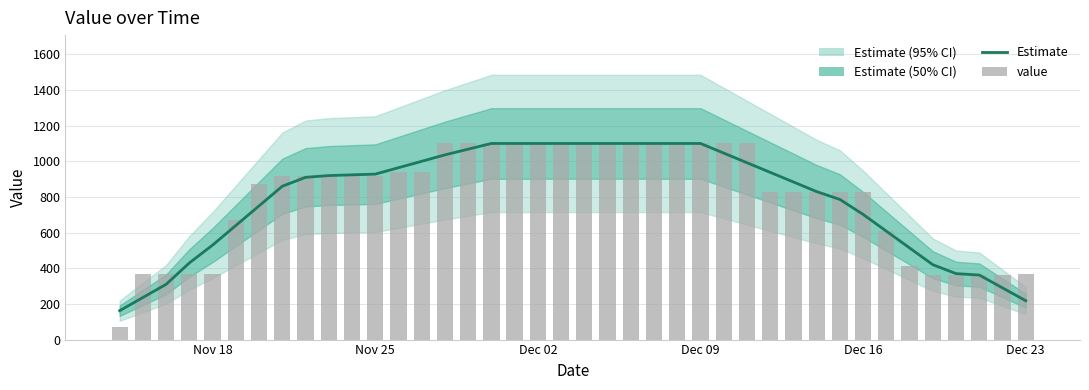

What is the difference between the second highest and minimum values in the value series?

1030